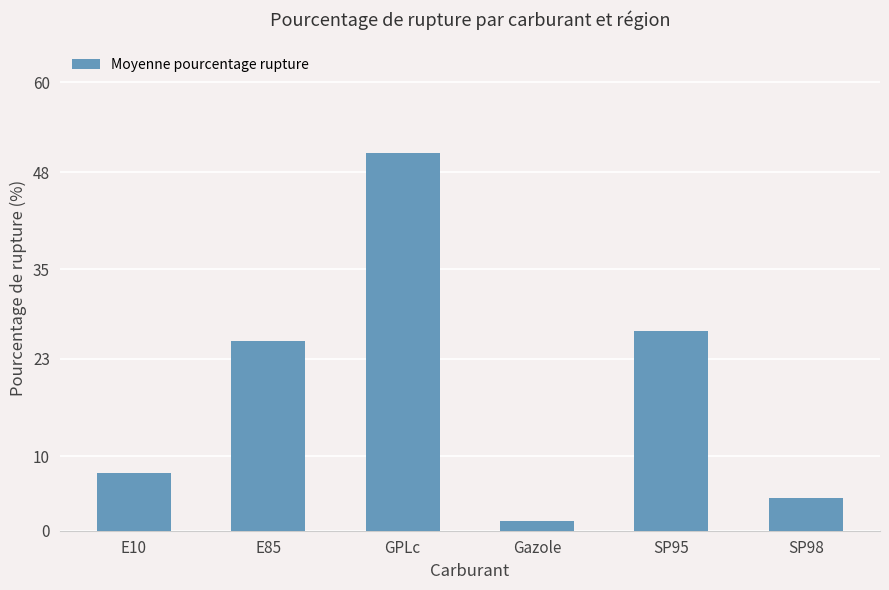

Rank the categories by value from lowest to highest.

Gazole, SP98, E10, E85, SP95, GPLc